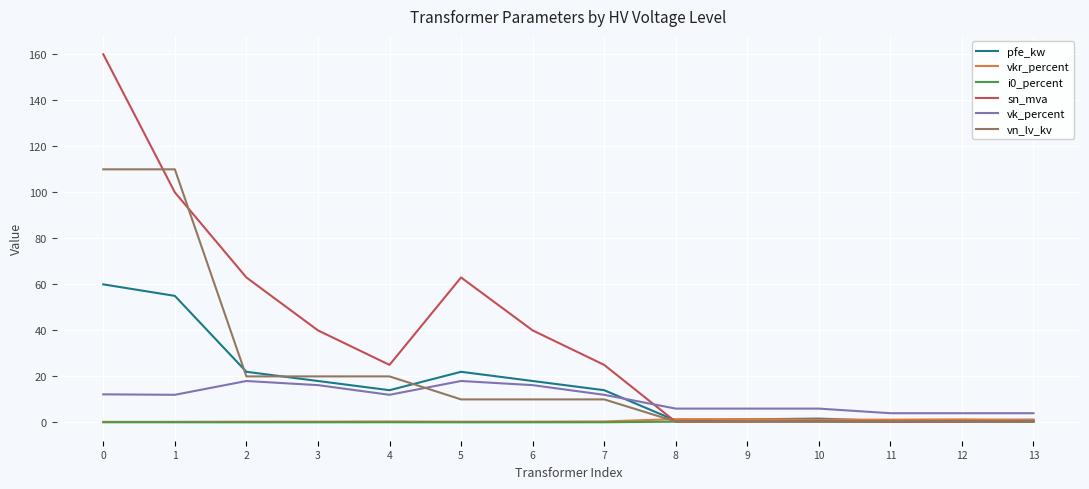

The value of pfe_kw at 6 is 18.0. True or false?

True